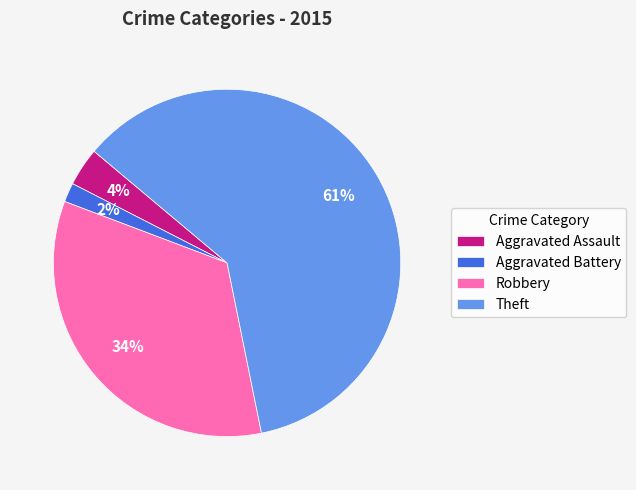

Which has a higher value, Aggravated Battery or Aggravated Assault?

Aggravated Assault